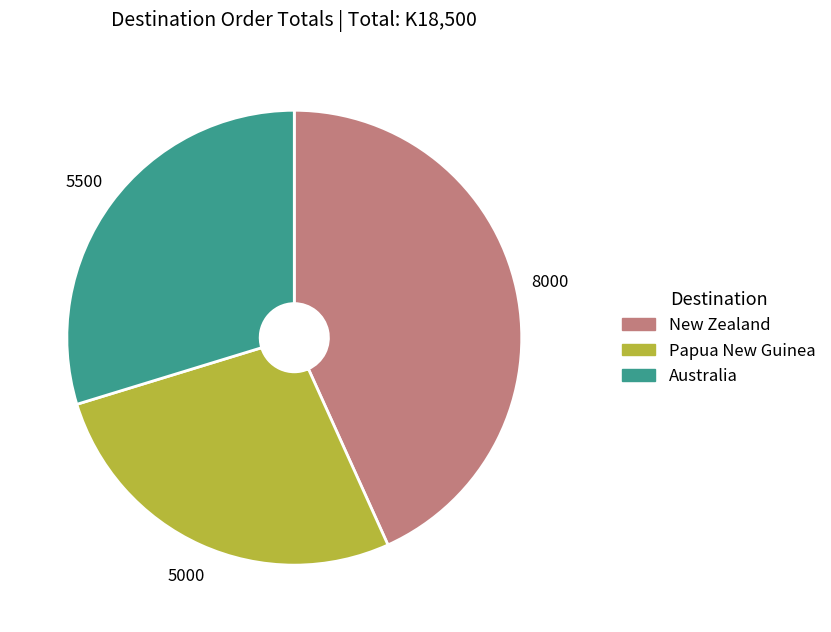

Combined, do New Zealand and Australia account for over 50%?

Yes